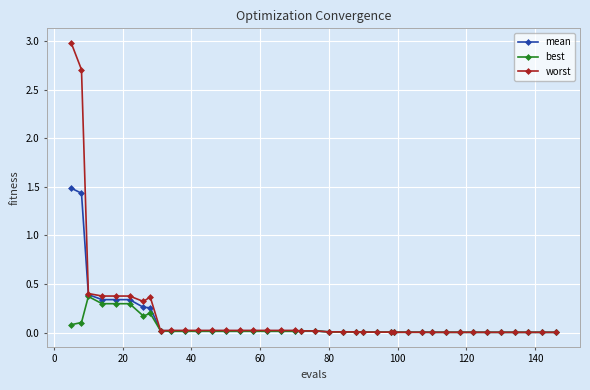

At how many categories does at least one series exceed 1?

2